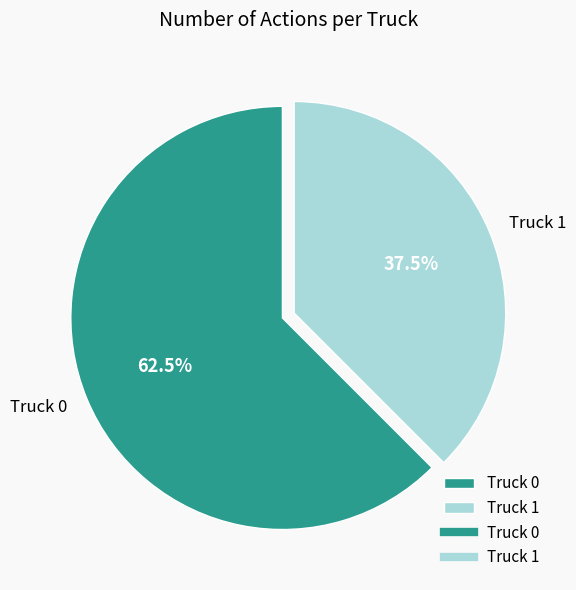

Is it true that Truck 1 is 25% of the pie?

False